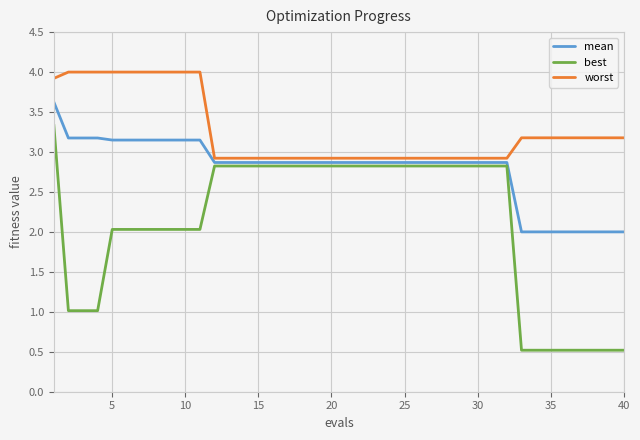

Which series has the widest spread of values?

best